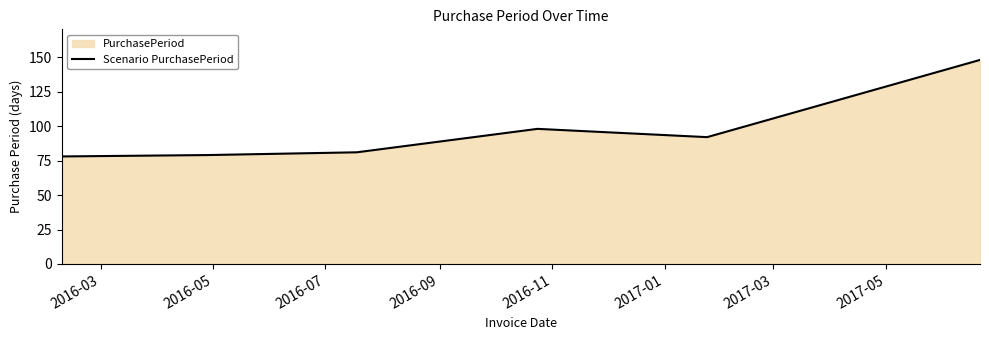

What is the difference between the second highest and minimum values?

20